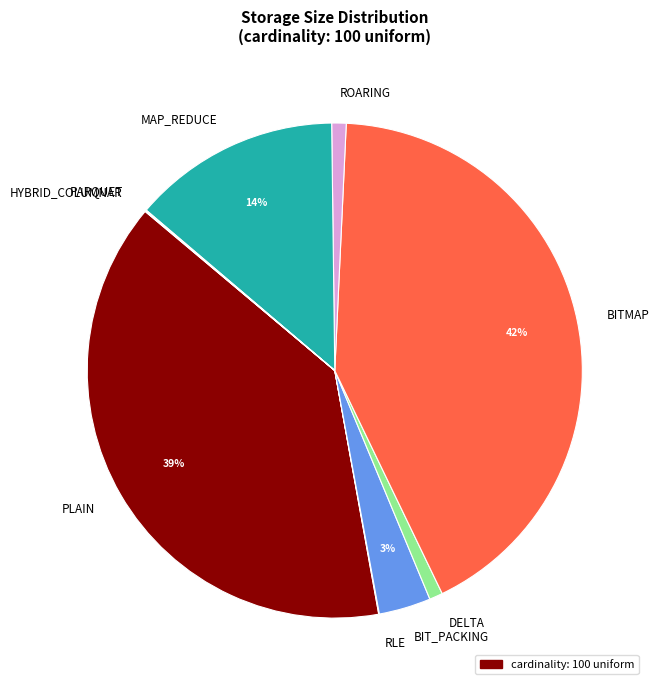

To the nearest percent, what portion does PLAIN represent?

39%